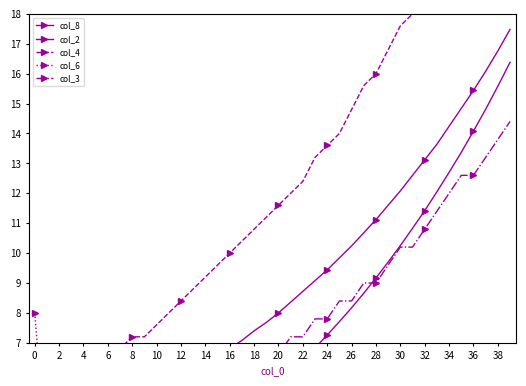

The col_8 series shows 11.4 at 32. True or false?

True